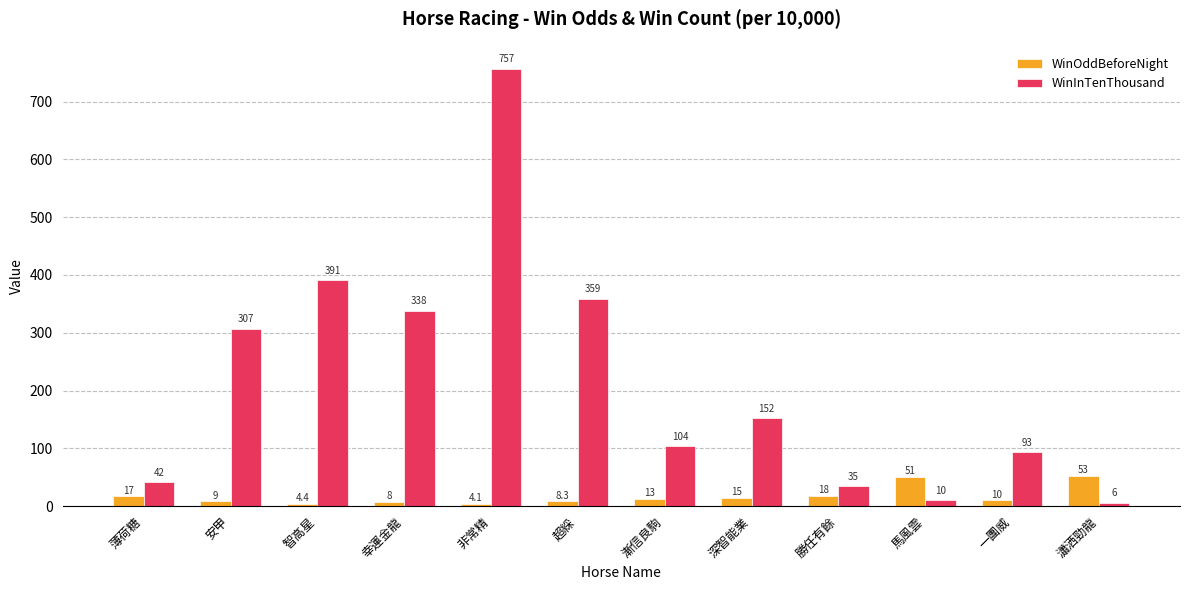

How many groups of bars are there?

12